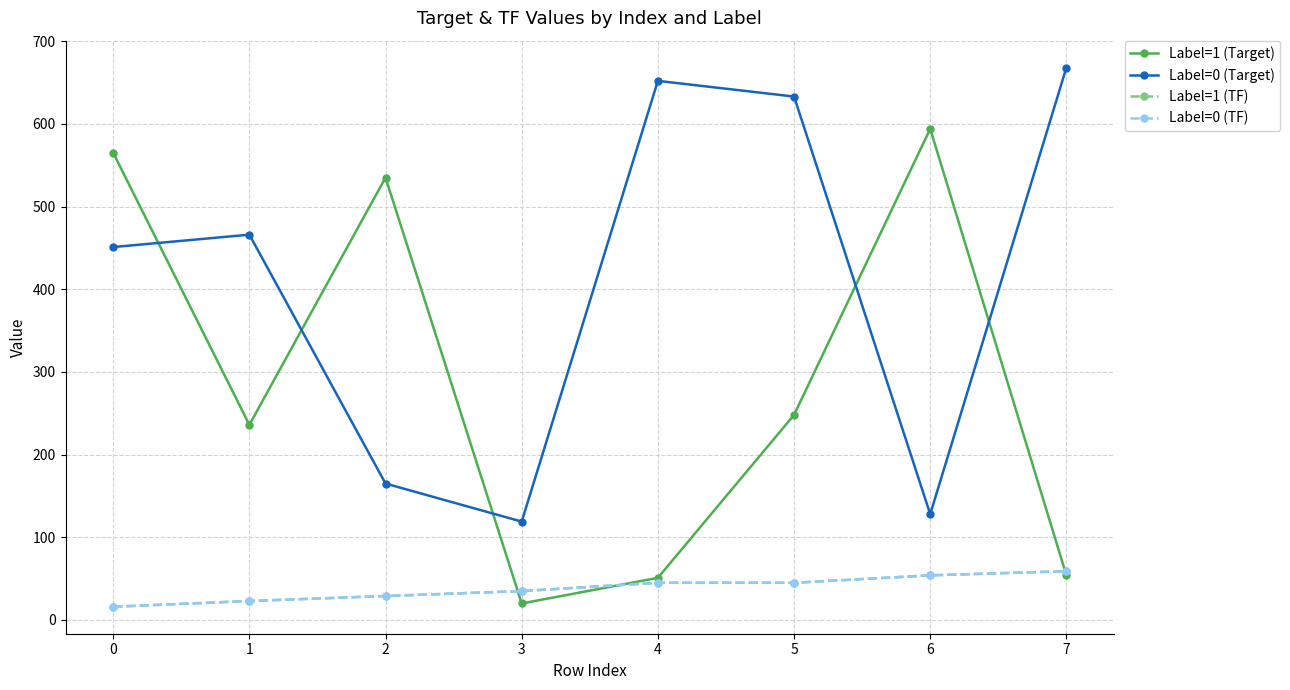

What is the difference between the Label=0 (TF) values at 4 and 3?

10